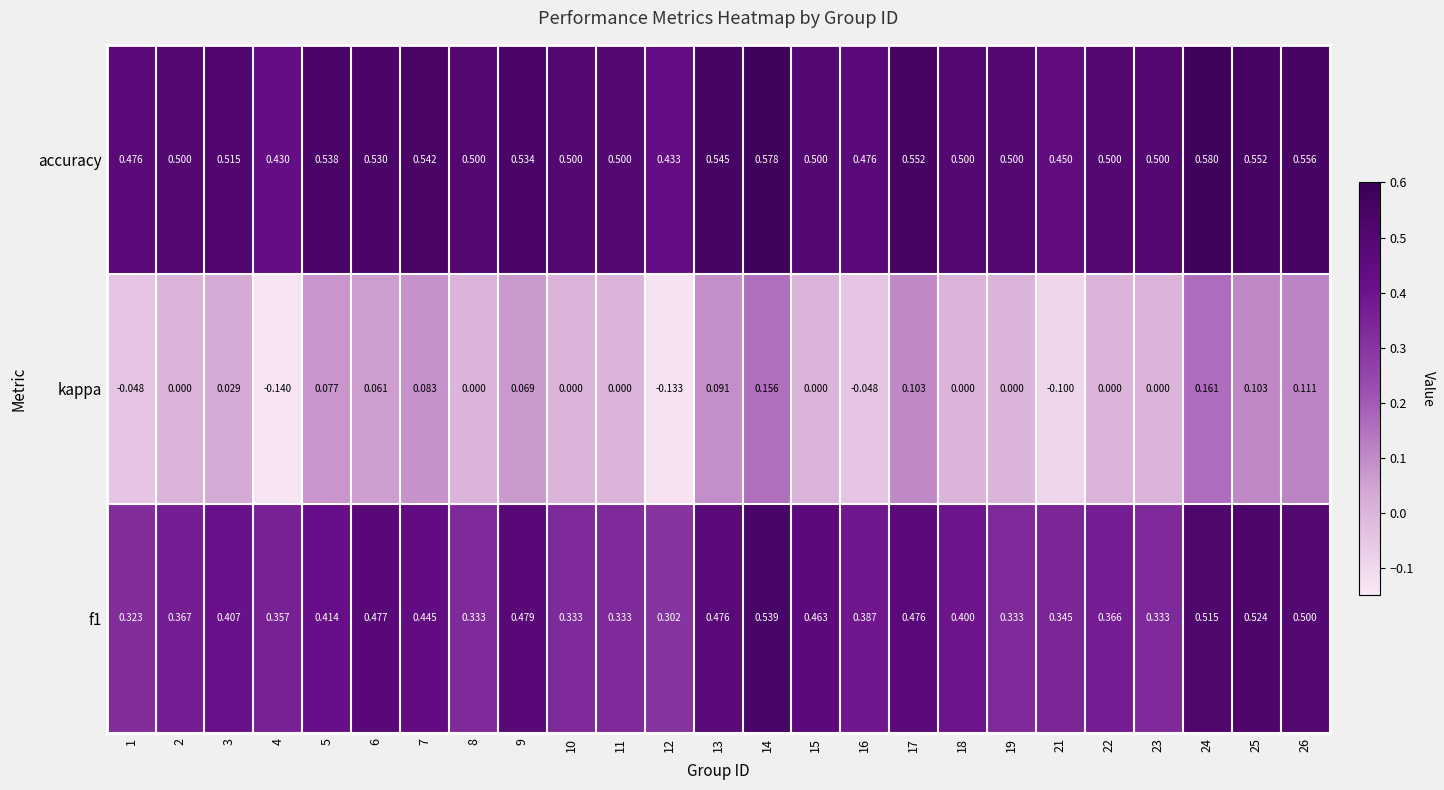

Which series has the widest spread of values?

kappa